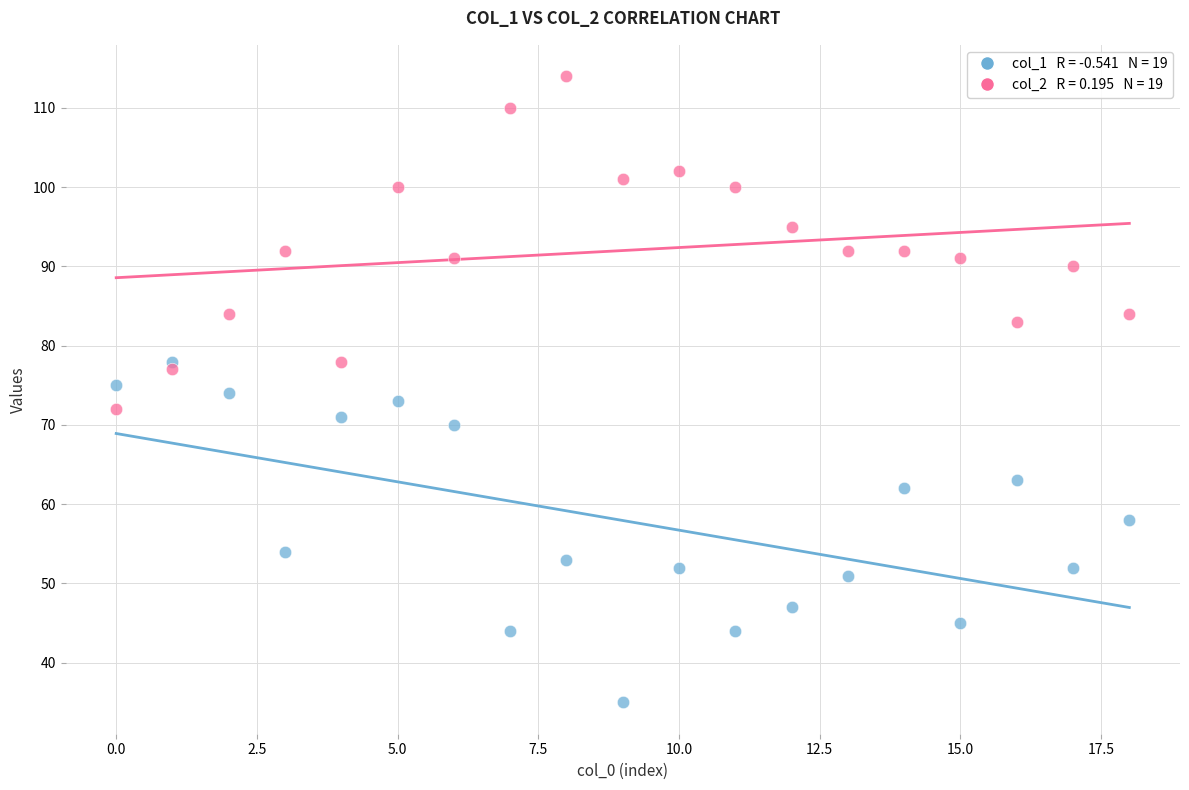

Across all data points, what is the range of Y values (max minus min)?

79